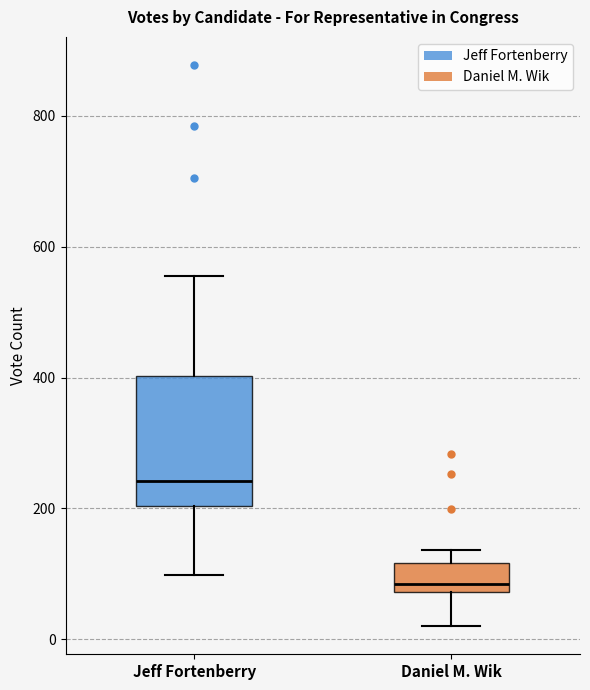

Where is the upper edge of the box for Daniel M. Wik on the y-axis? The values are not printed on the chart, so give them approximately, as read against the axis.

120